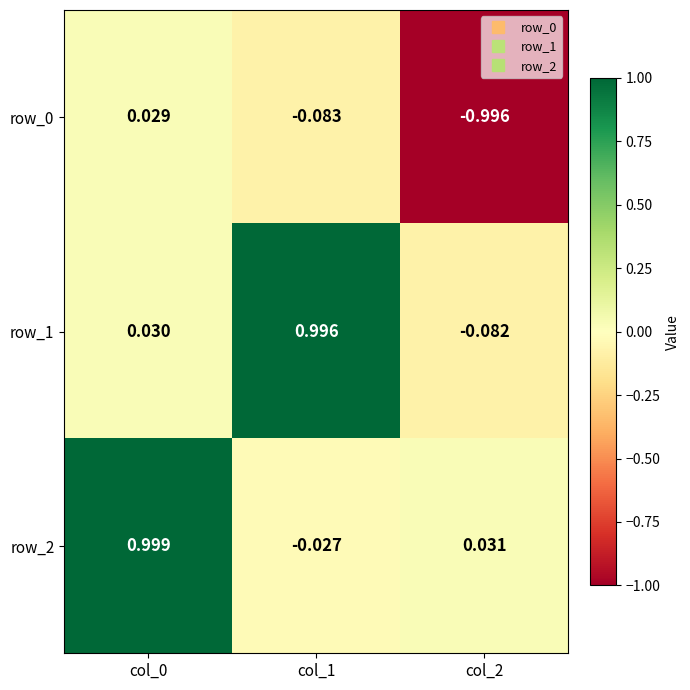

What is the greatest value displayed?

1.0